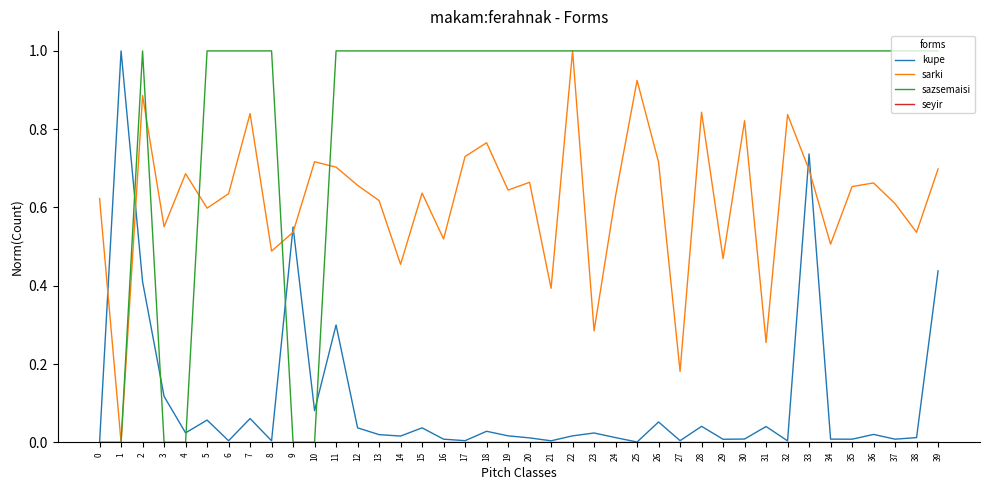

Between 21 and 22, which series saw the biggest shift?

sarki